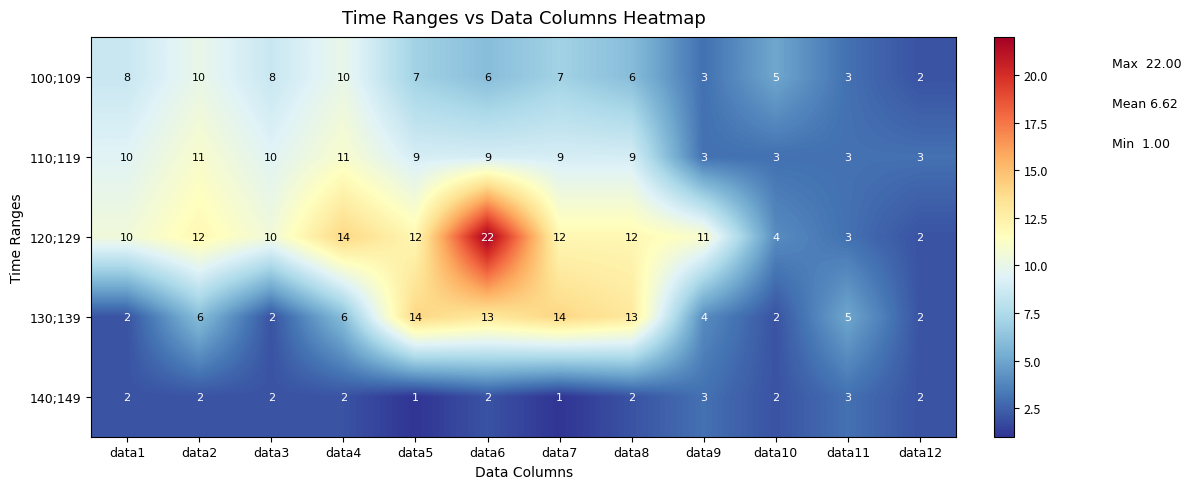

What is the minimum value shown in the chart?

1